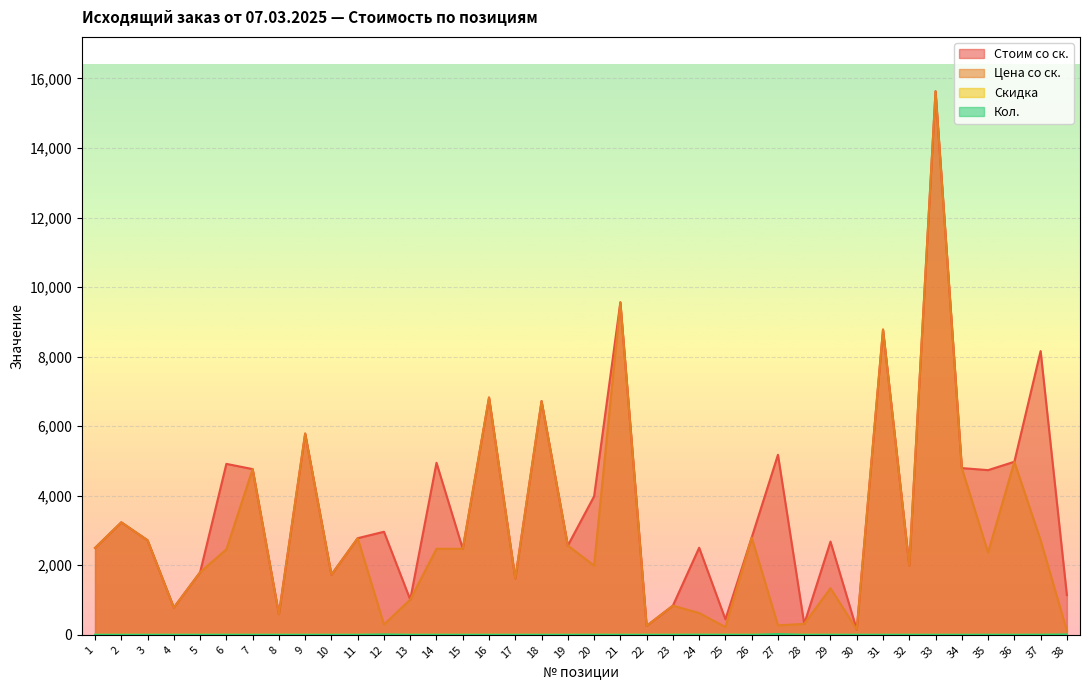

Which series ends up on top after the final intersection of Кол. and Скидка?

Кол.